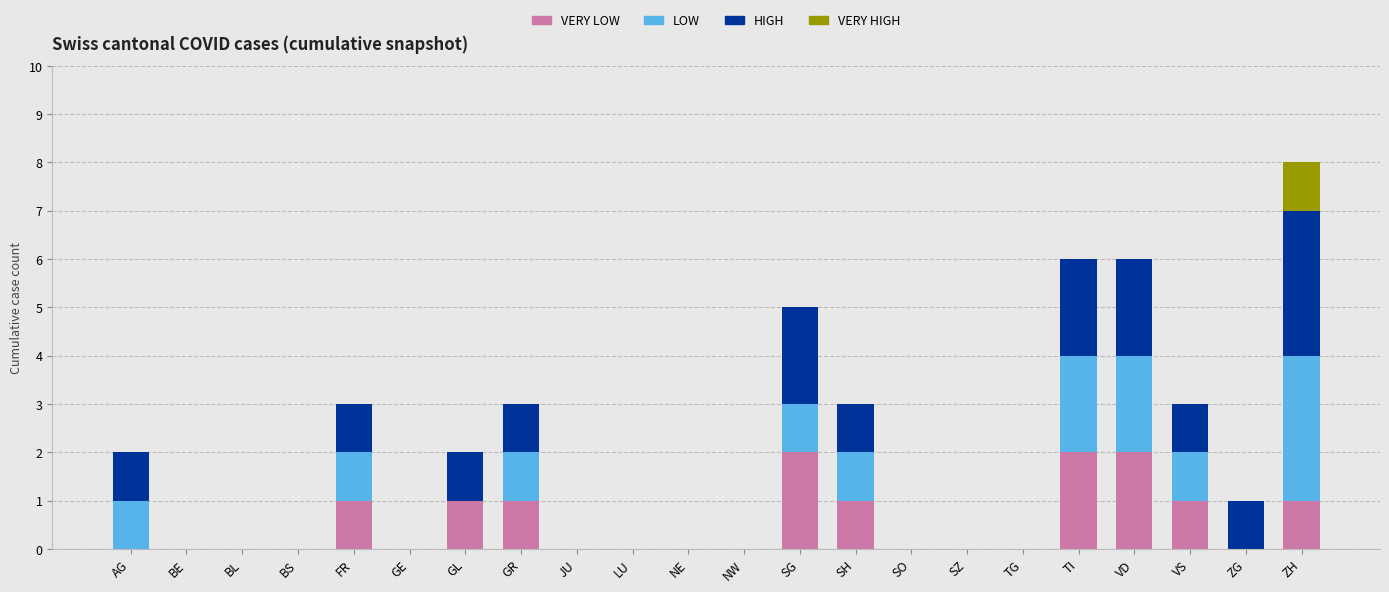

At which category is the sum across all series the highest?

ZH